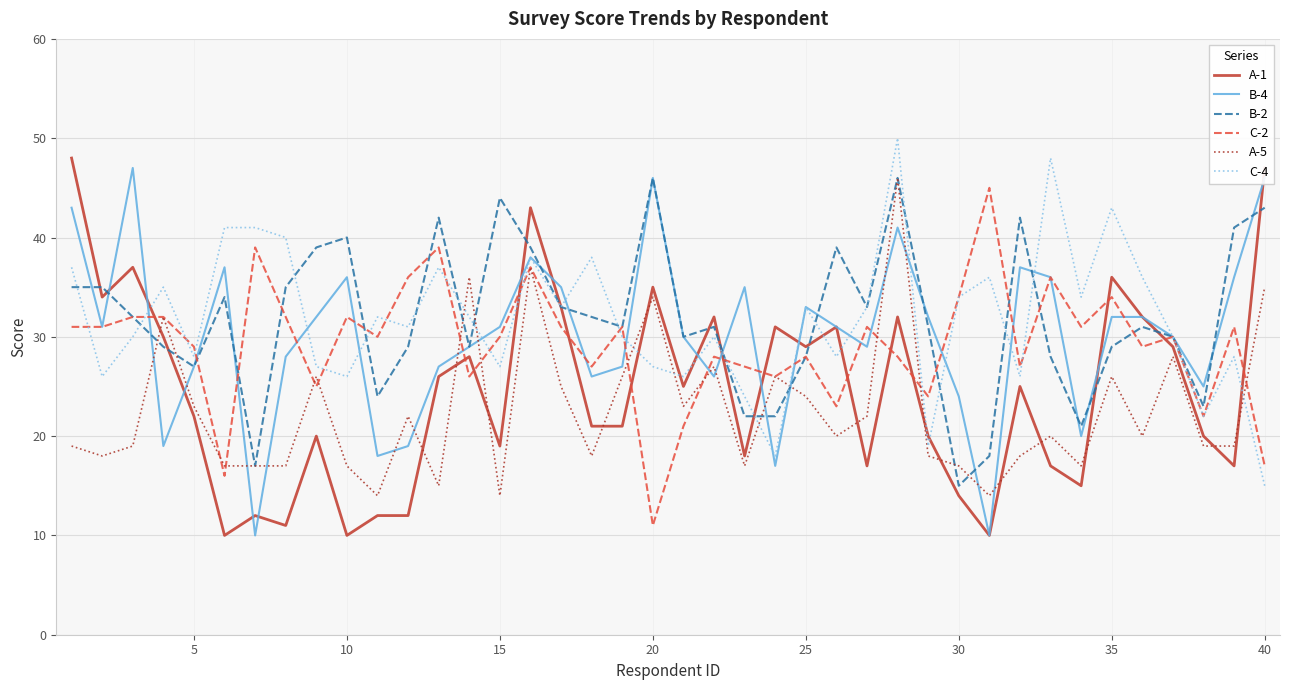

What is the smallest value displayed?

10